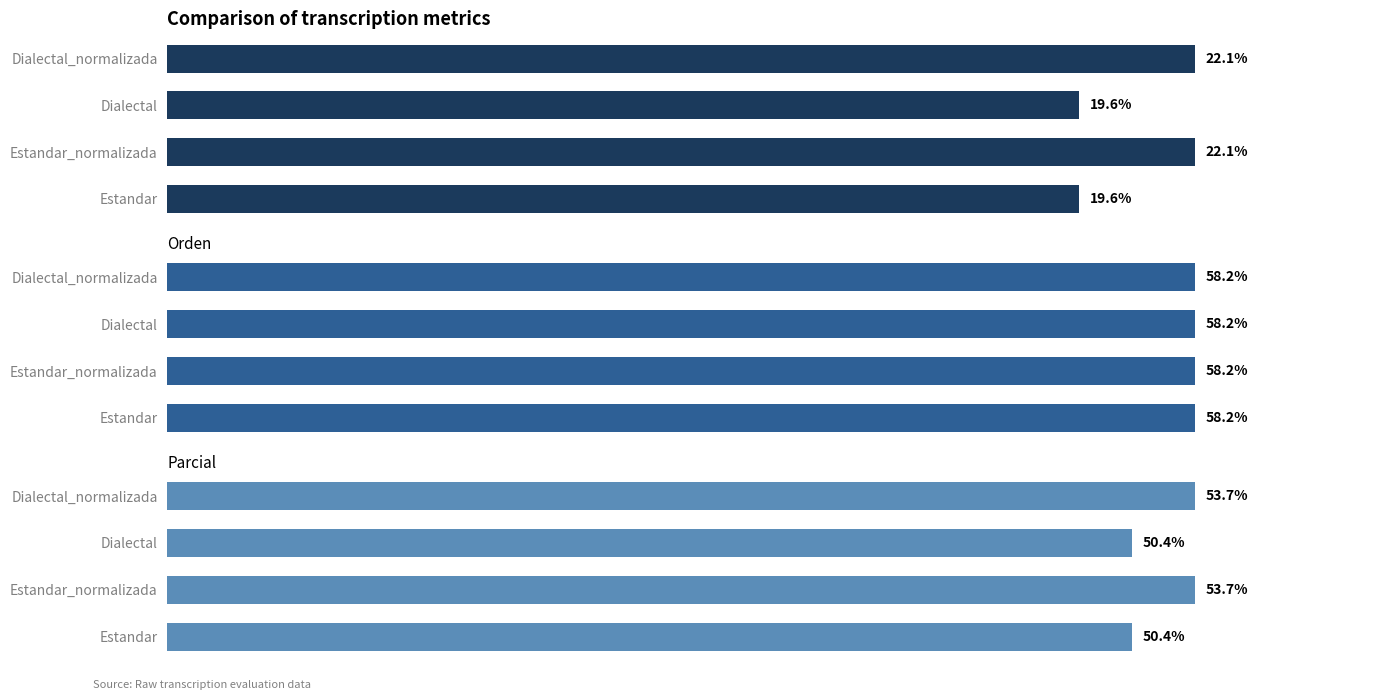

What is the average value of the Parcial series?

52.0